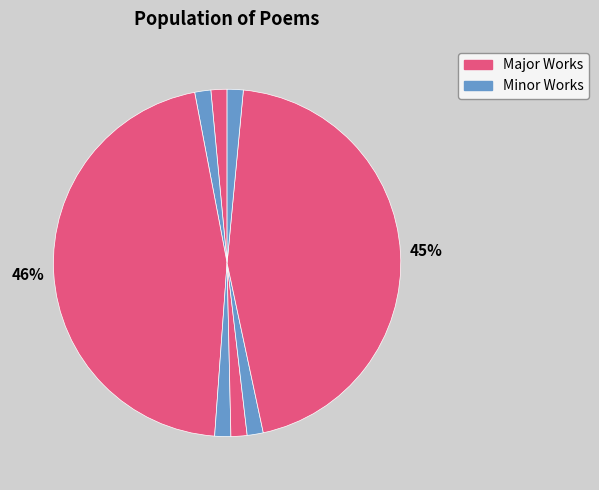

How many slices are in this pie chart?

8